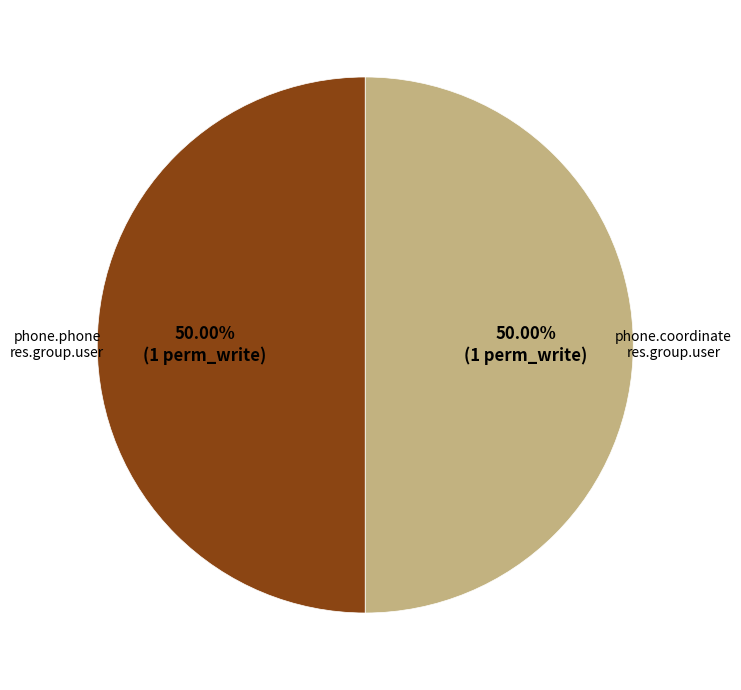

How many slices are in this pie chart?

2